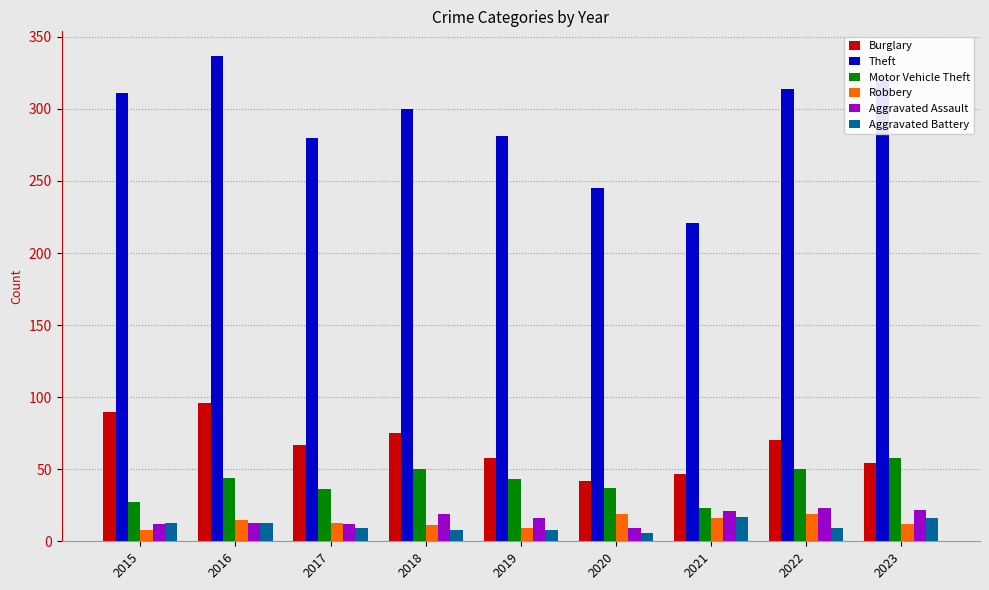

What is the difference between the maximum and minimum values in the Aggravated Battery series?

11